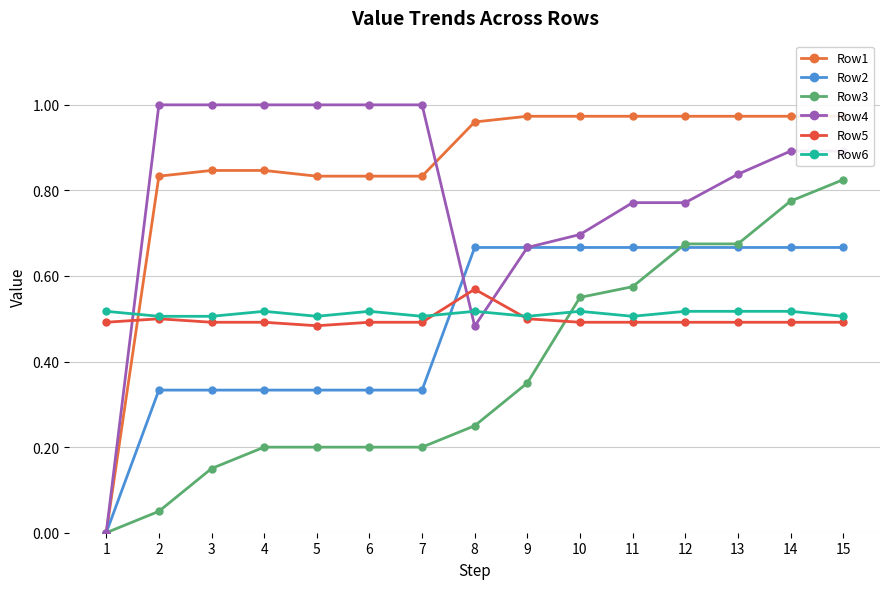

At 15, list the series in order from smallest to largest.

Row5, Row6, Row2, Row3, Row4, Row1